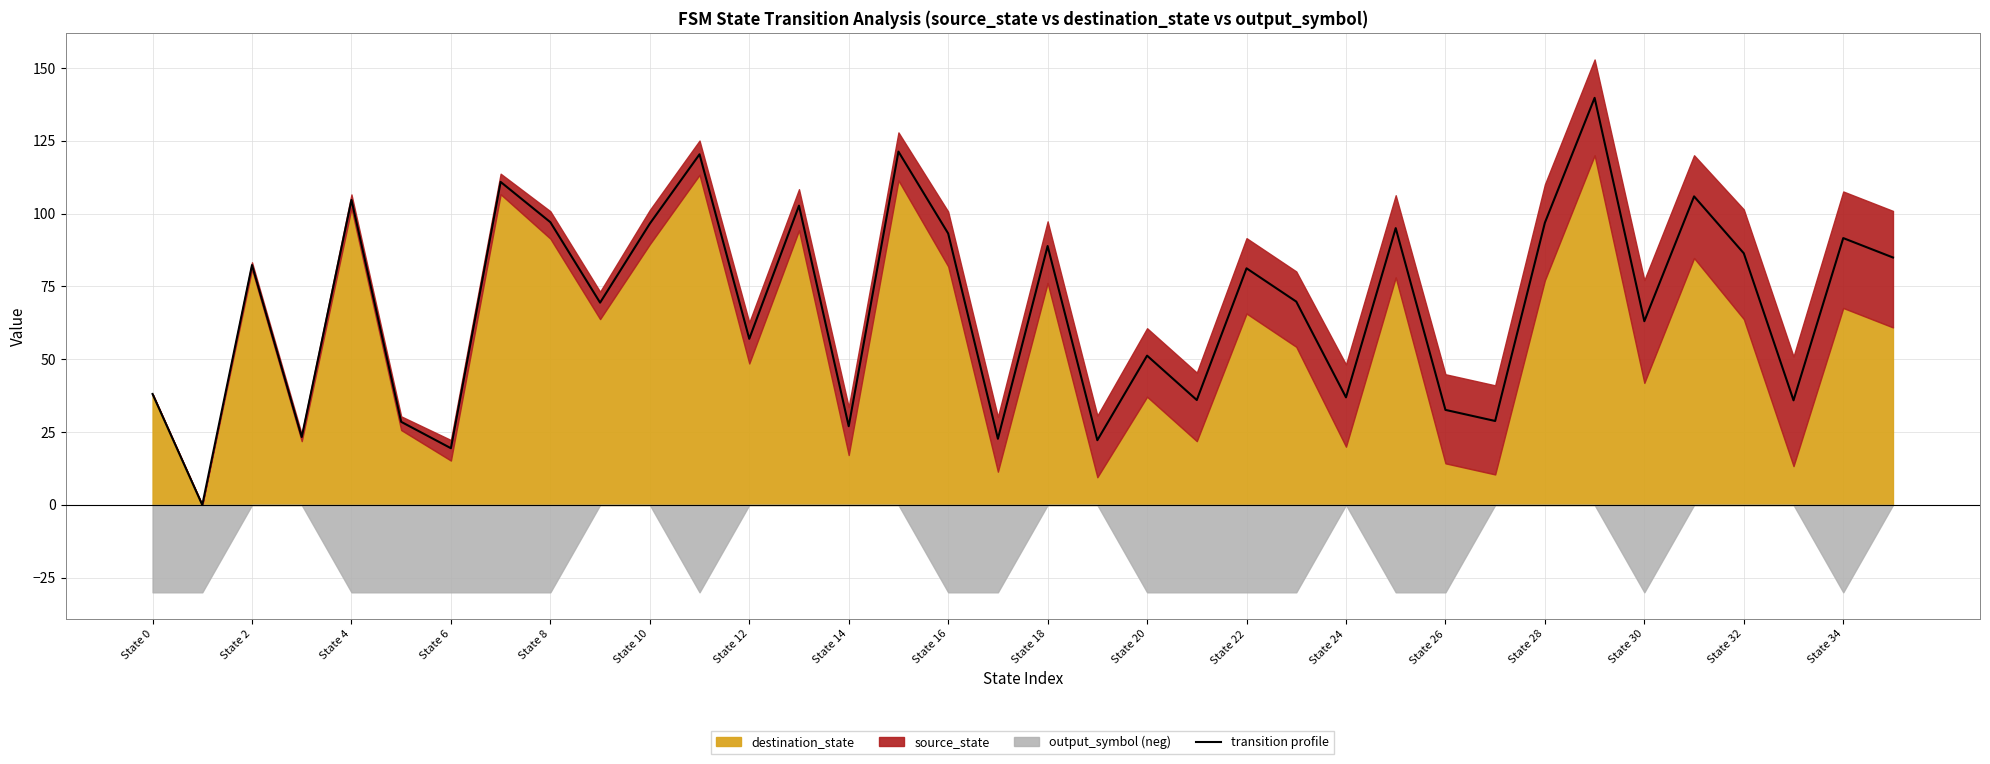

True or false: transition profile has a value of 96.6 at State 10.

True